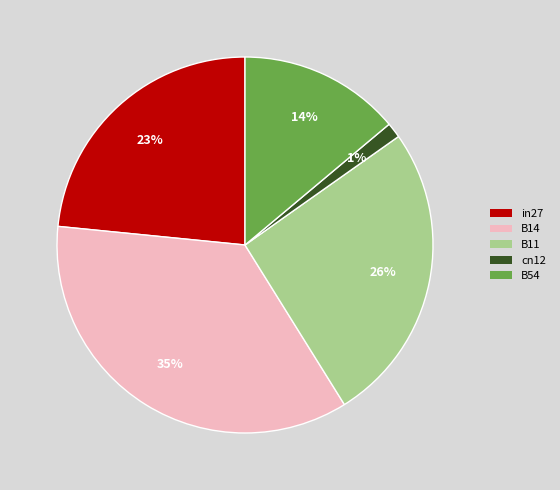

What is the largest slice in the pie chart?

B14